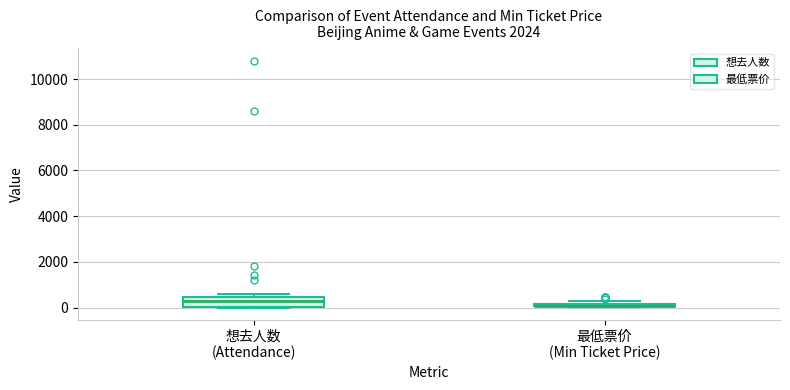

Where is the upper edge of the box for 想去人数 (Attendance) on the y-axis? The values are not printed on the chart, so give them approximately, as read against the axis.

400